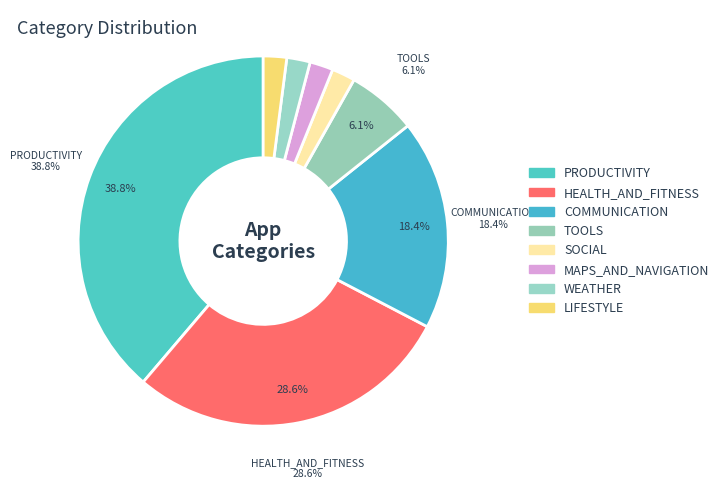

Is it true that COMMUNICATION is 18% of the pie?

True